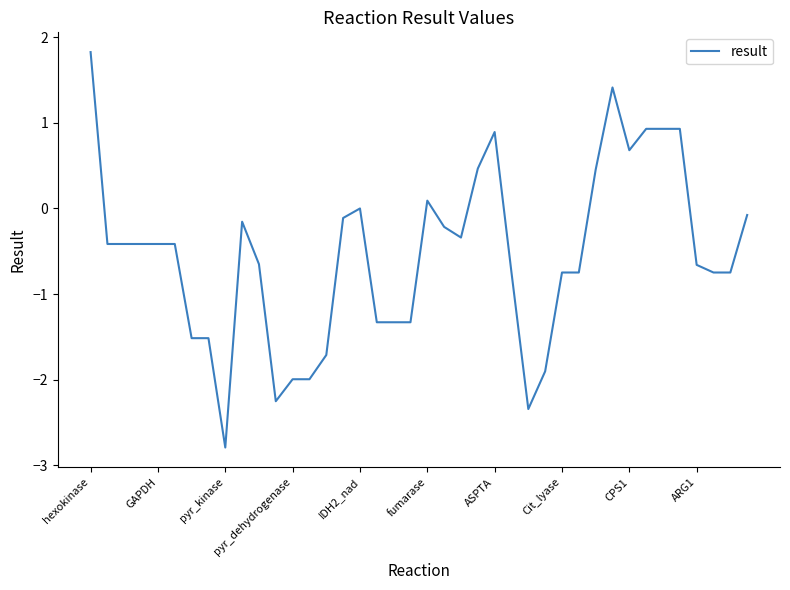

What is the difference between the maximum and minimum values?

4.6